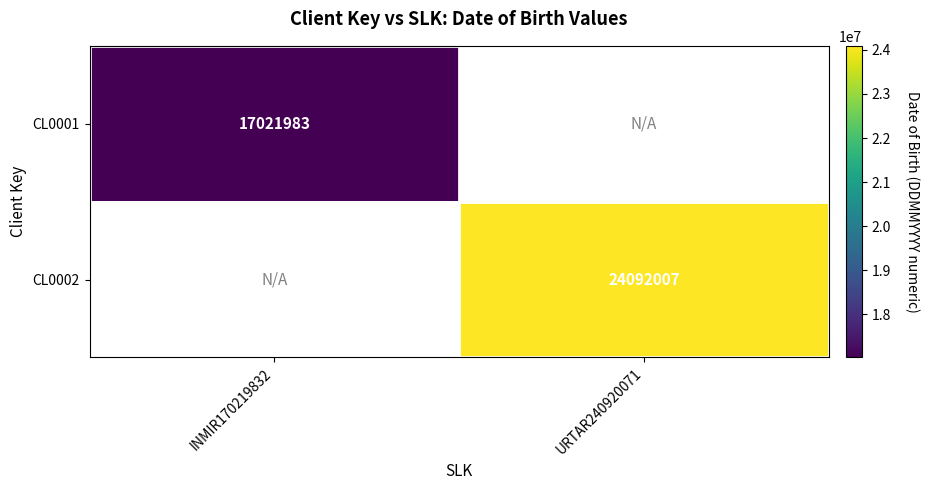

Which category has the lowest value across all series?

INMIR170219832